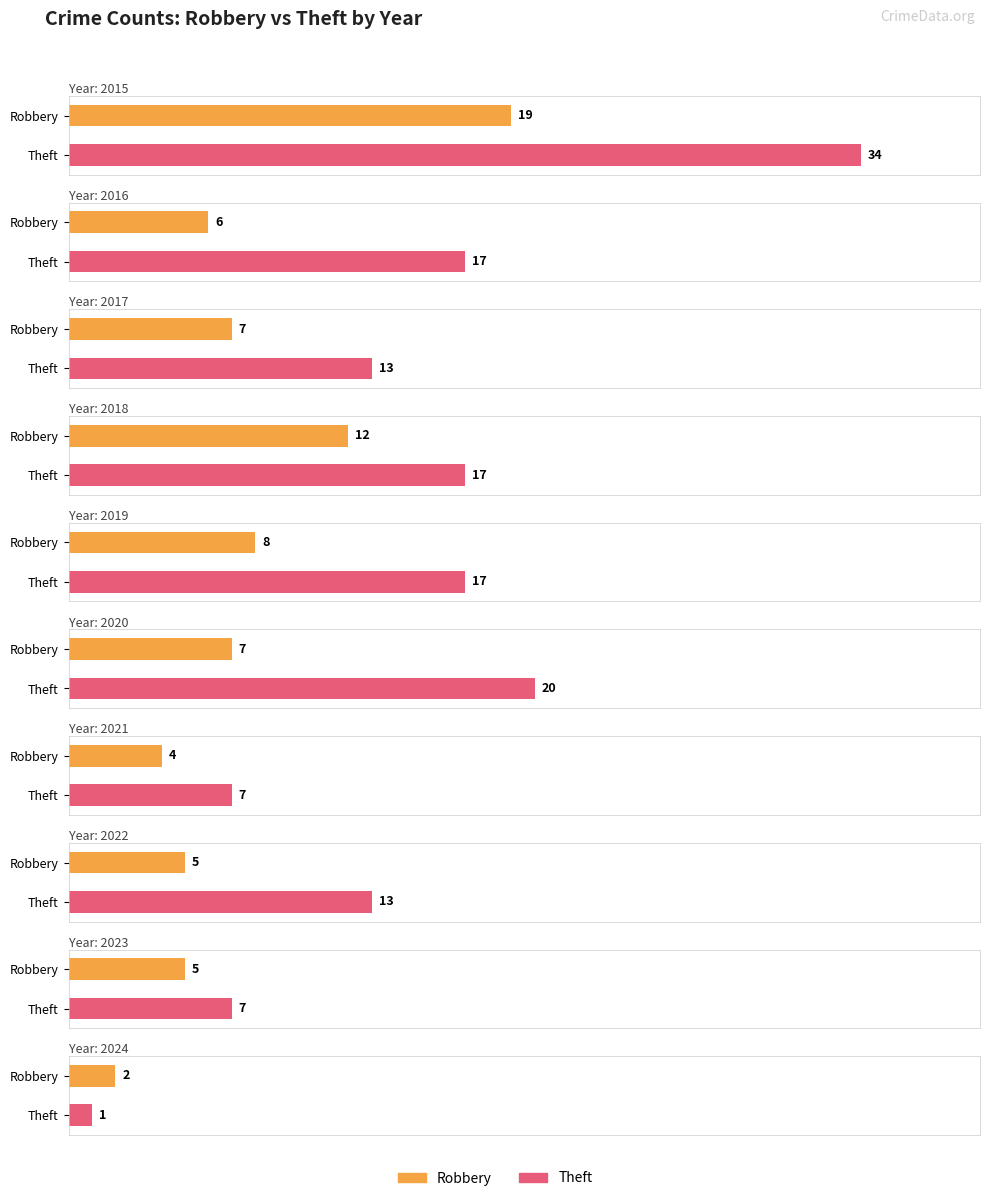

How many data points in Robbery are less than 7?

5